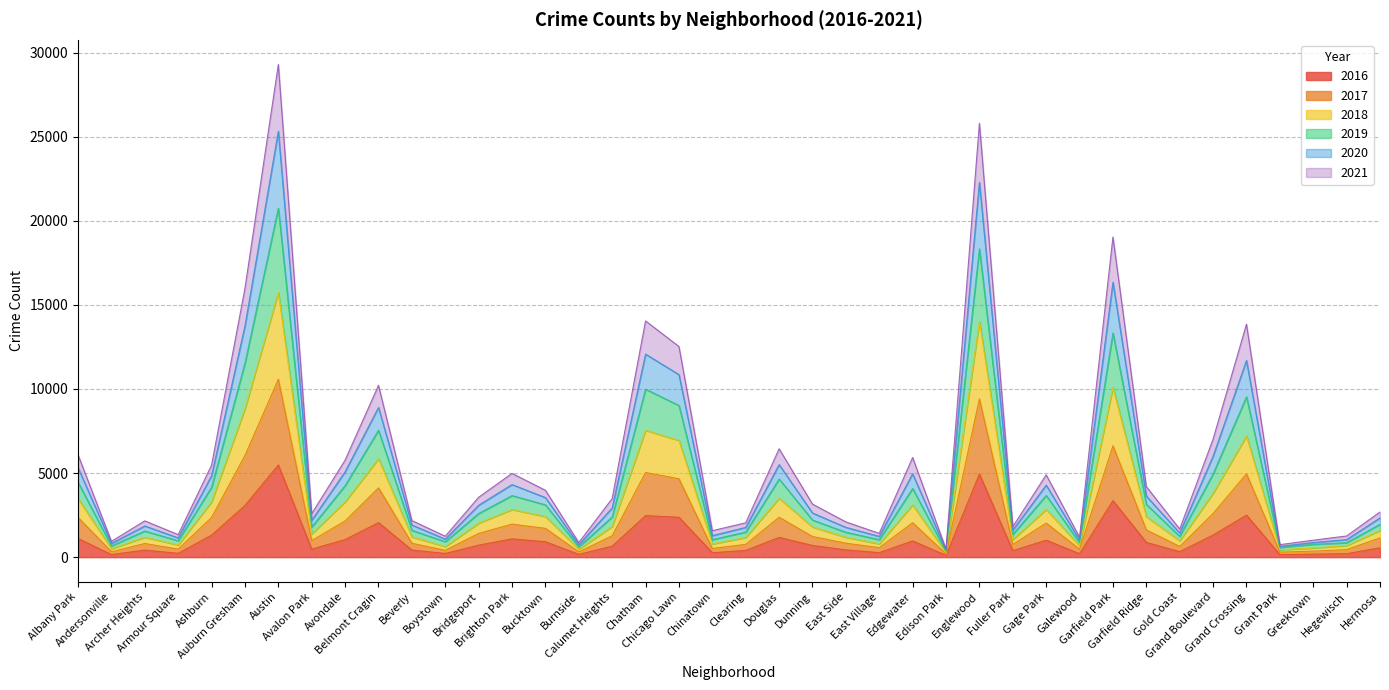

At how many categories does at least one series exceed 24602?

2